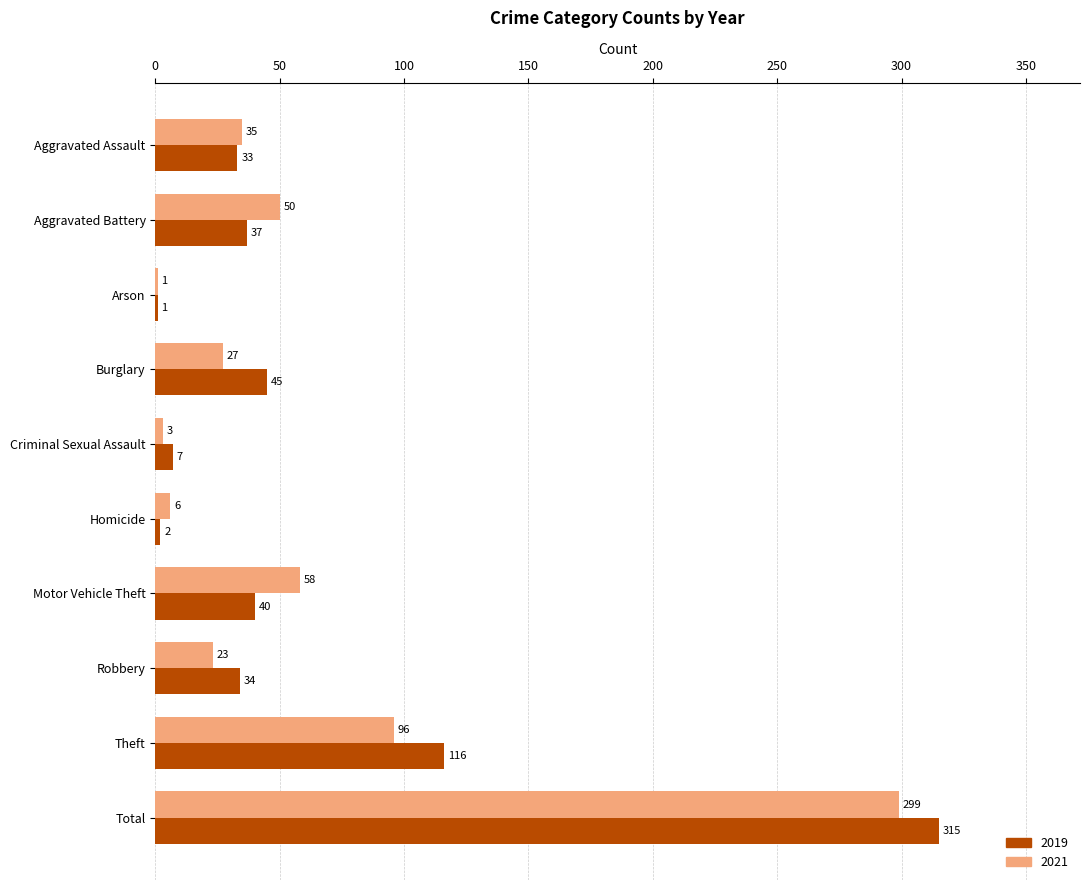

What is the average value of the 2021 series?

60